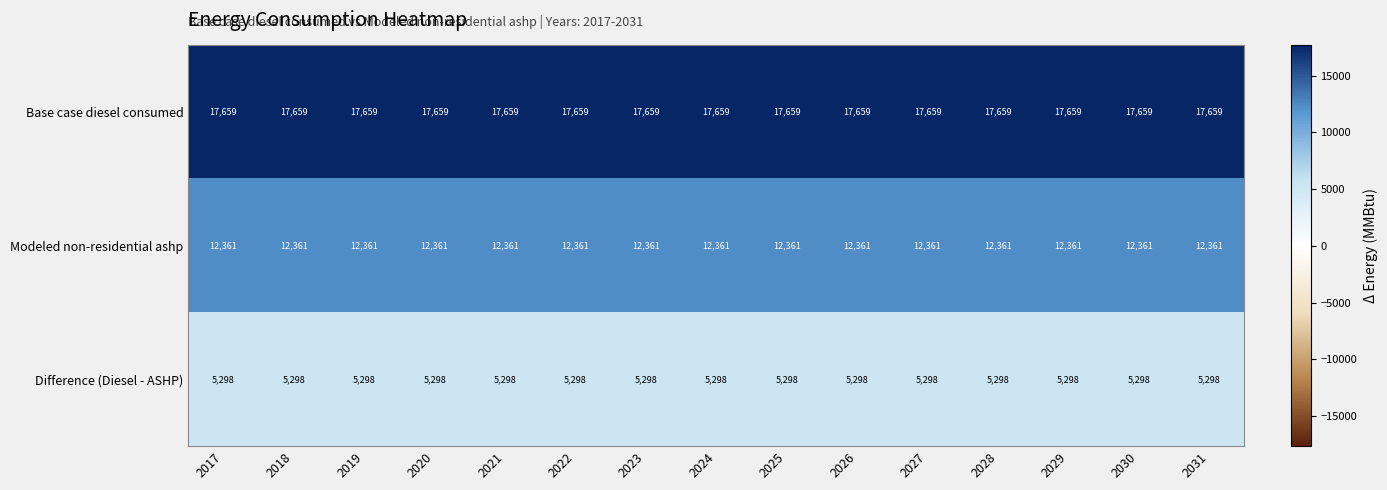

Rank the series at 2021 from highest to lowest value.

Base case diesel consumed, Modeled non-residential ashp, Difference (Diesel - ASHP)